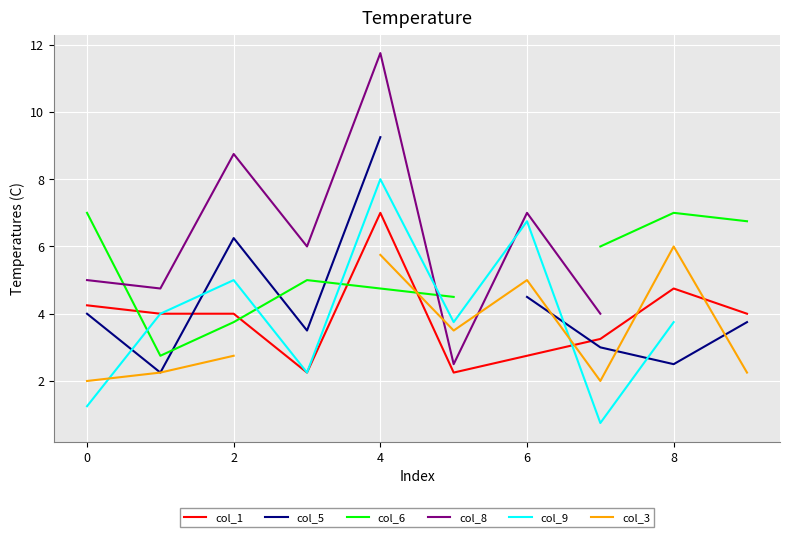

What is the highest value of the col_1 series?

7.0